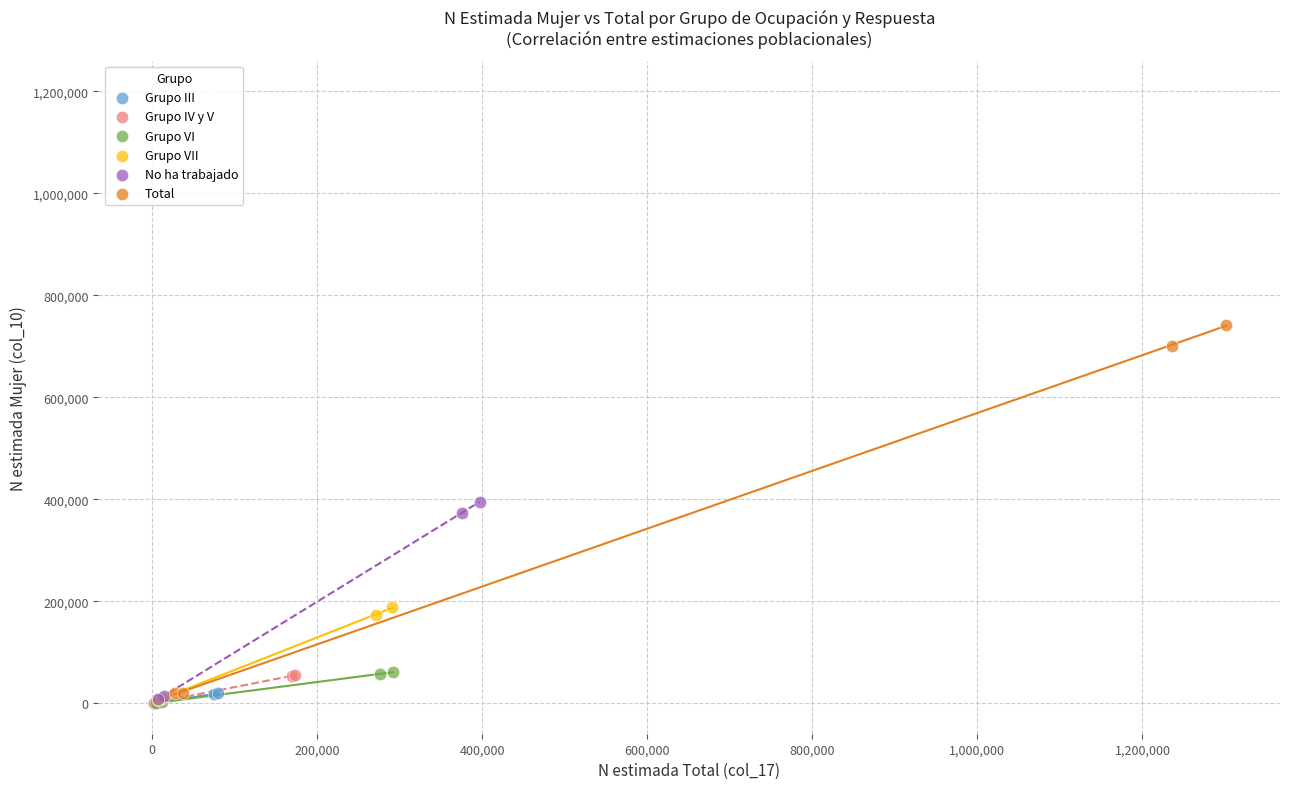

Which series reaches the maximum Y coordinate?

Total